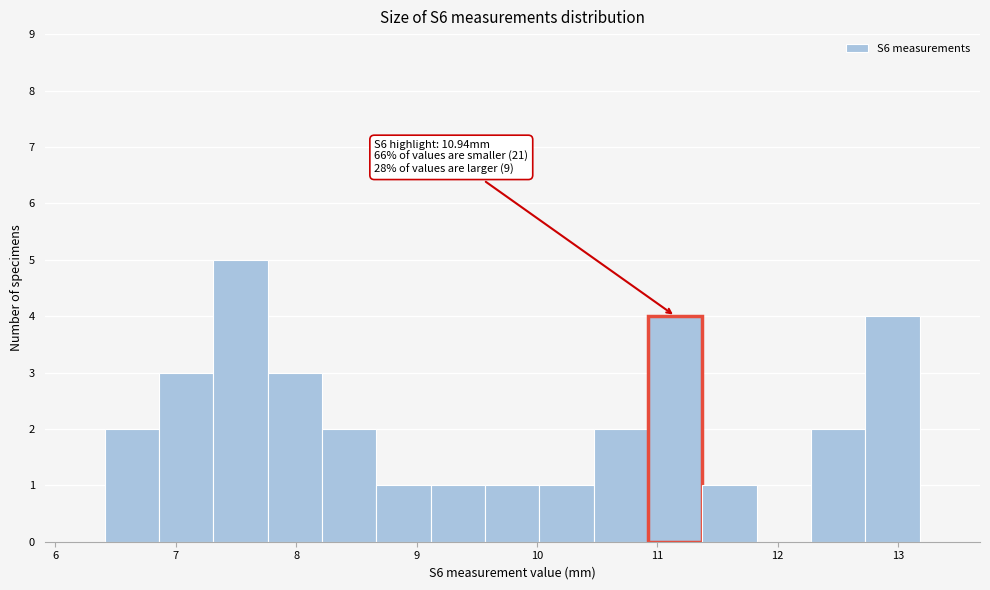

Over which range of the x-axis is the bar tallest?

7.3 to 7.8